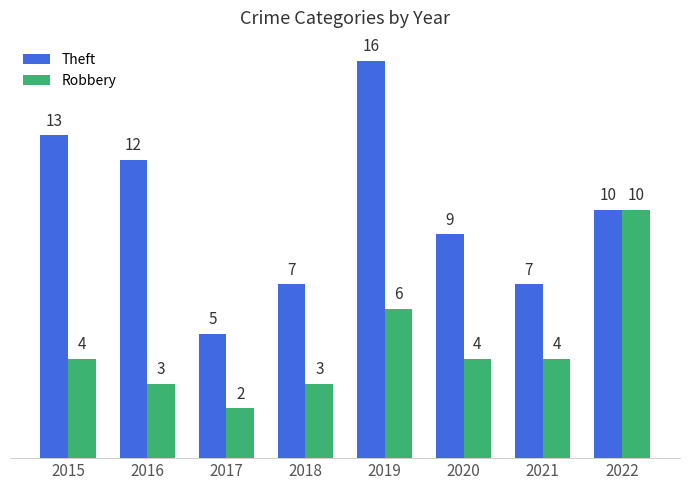

Reading right to left, list all the values displayed in this chart.

Theft: 10	7	9	16	7	5	12	13
Robbery: 10	4	4	6	3	2	3	4